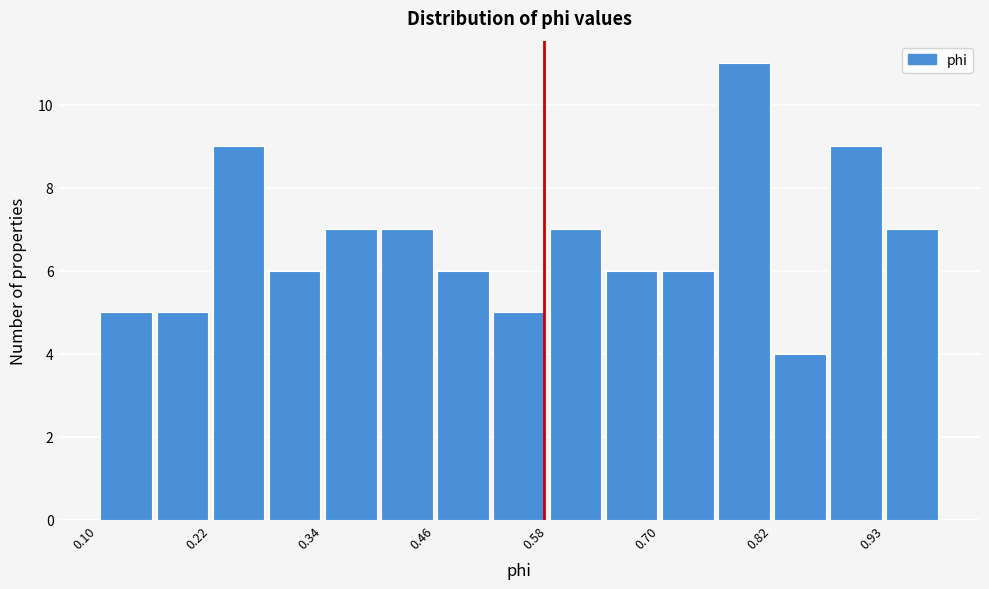

Read against the x-axis, roughly where is the centre of the tallest bar?

0.78